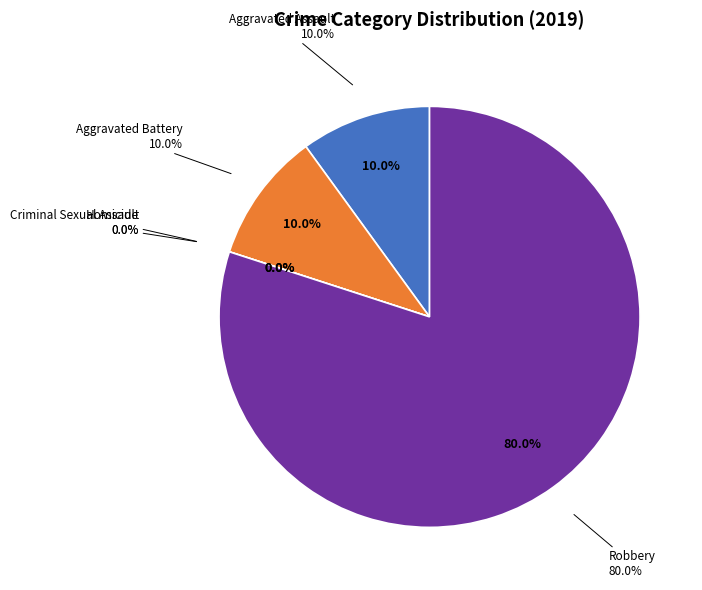

Which slice is the largest?

Robbery